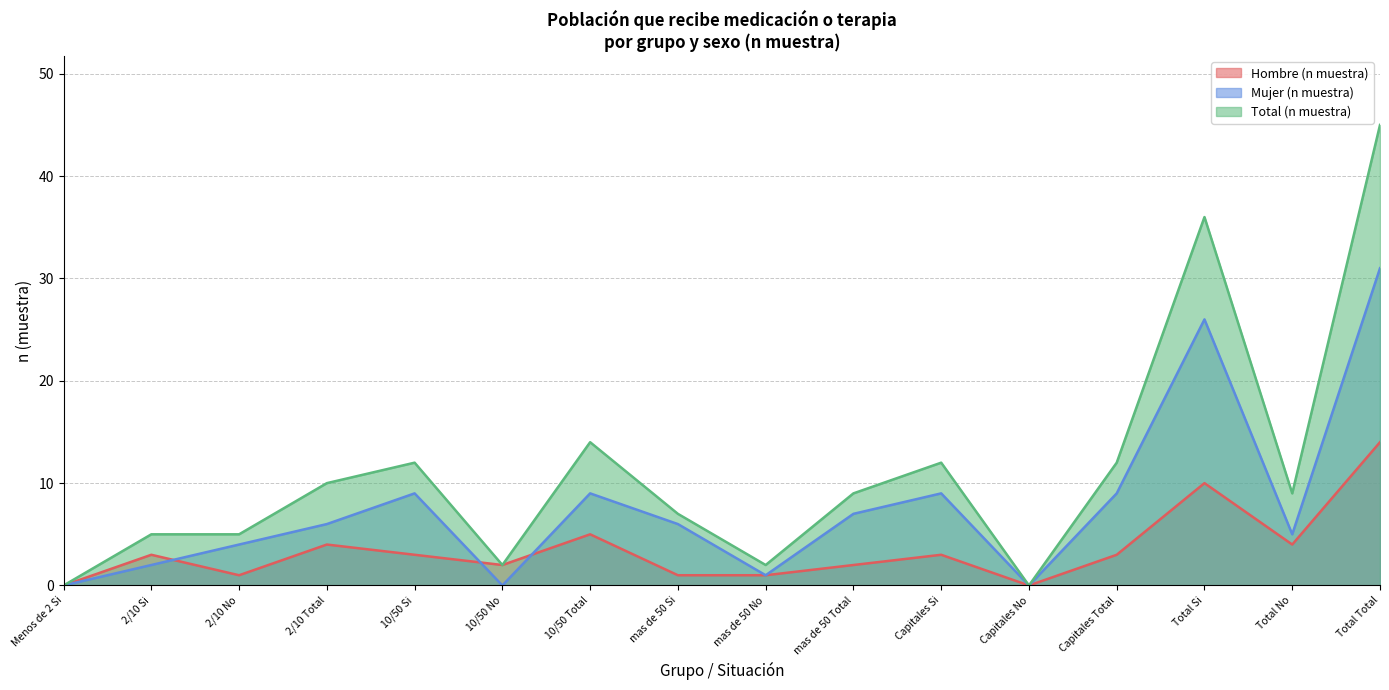

True or false: Mujer (n muestra) has a value of 2 at 2/10 Si.

True